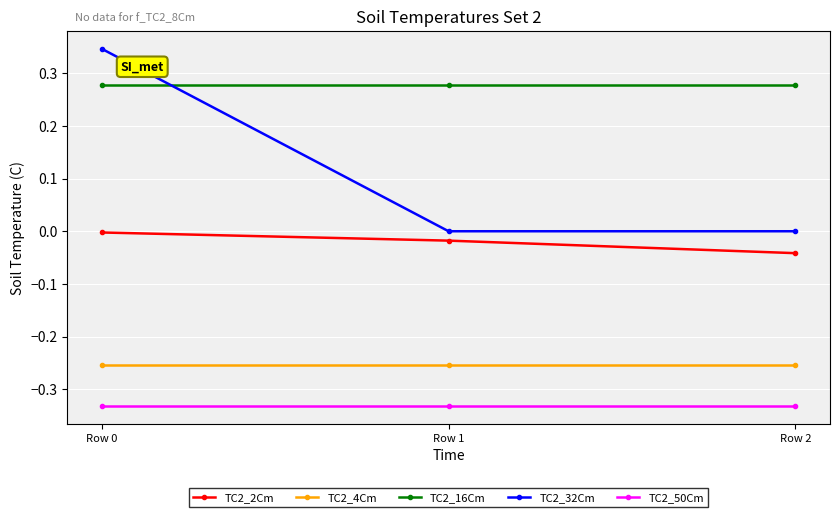

Count the TC2_32Cm values in the range 0 to 1.

3